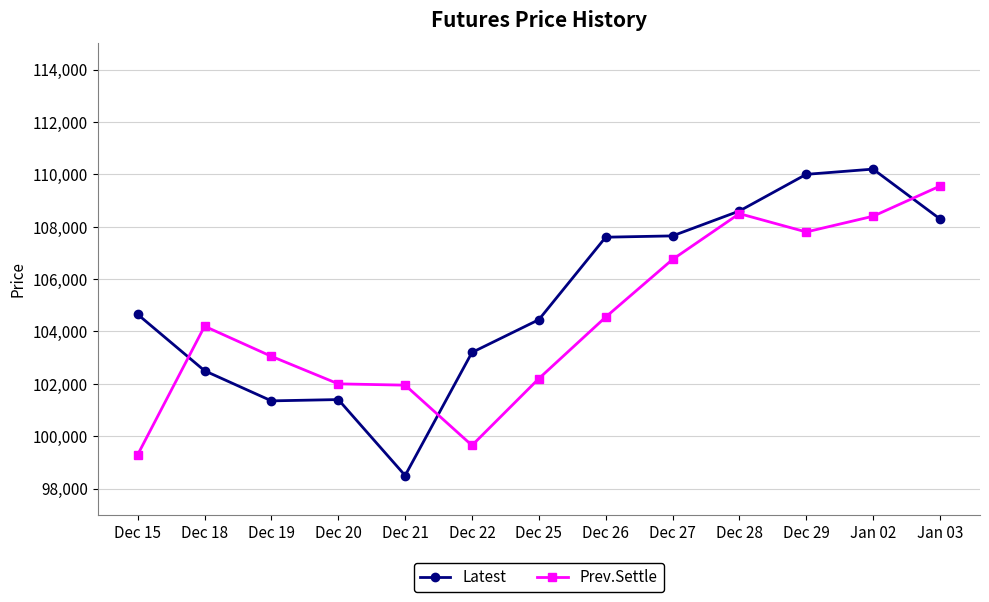

At which category is the sum across all series the highest?

Jan 02